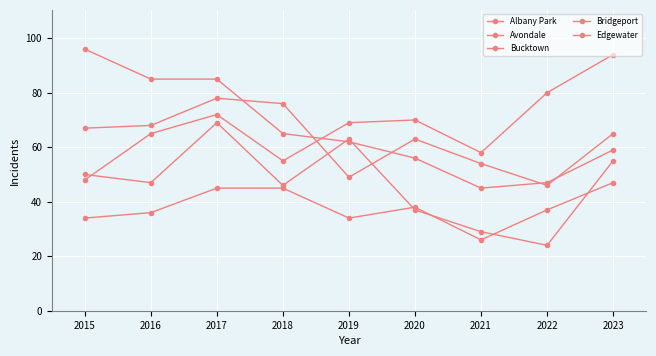

How many series are shown in this chart?

5